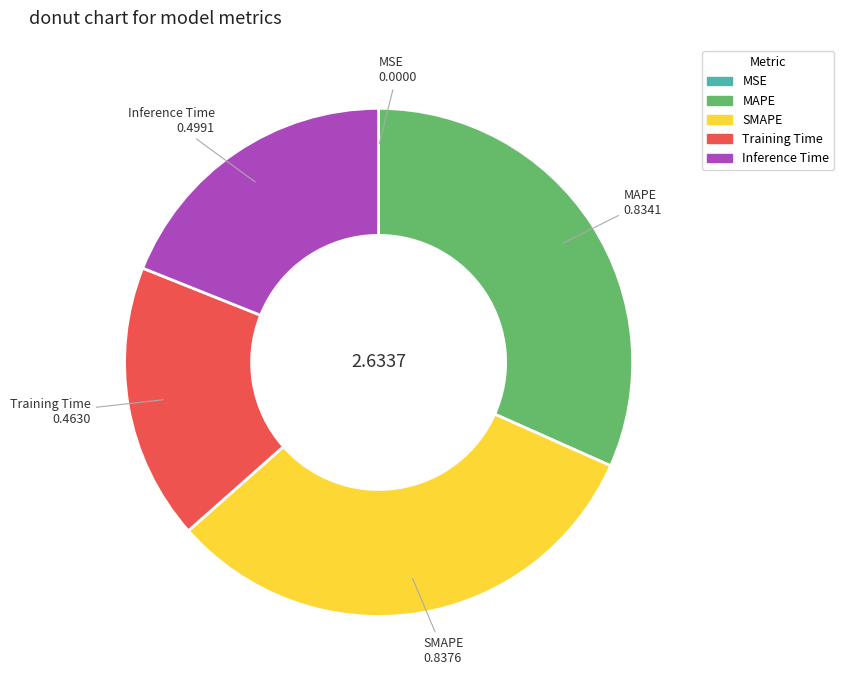

True or false: SMAPE accounts for 40% of the total.

False